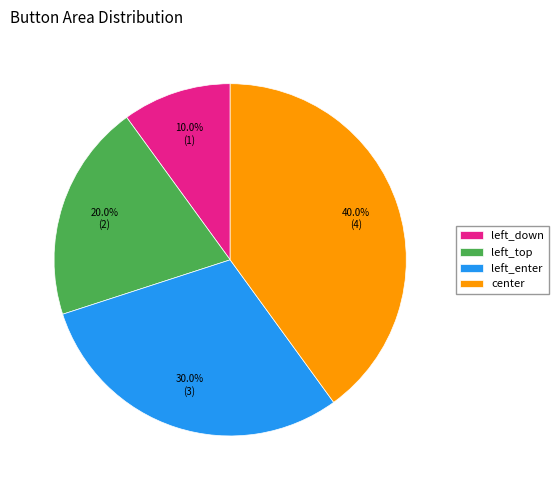

True or false: left_down accounts for 20% of the total.

False